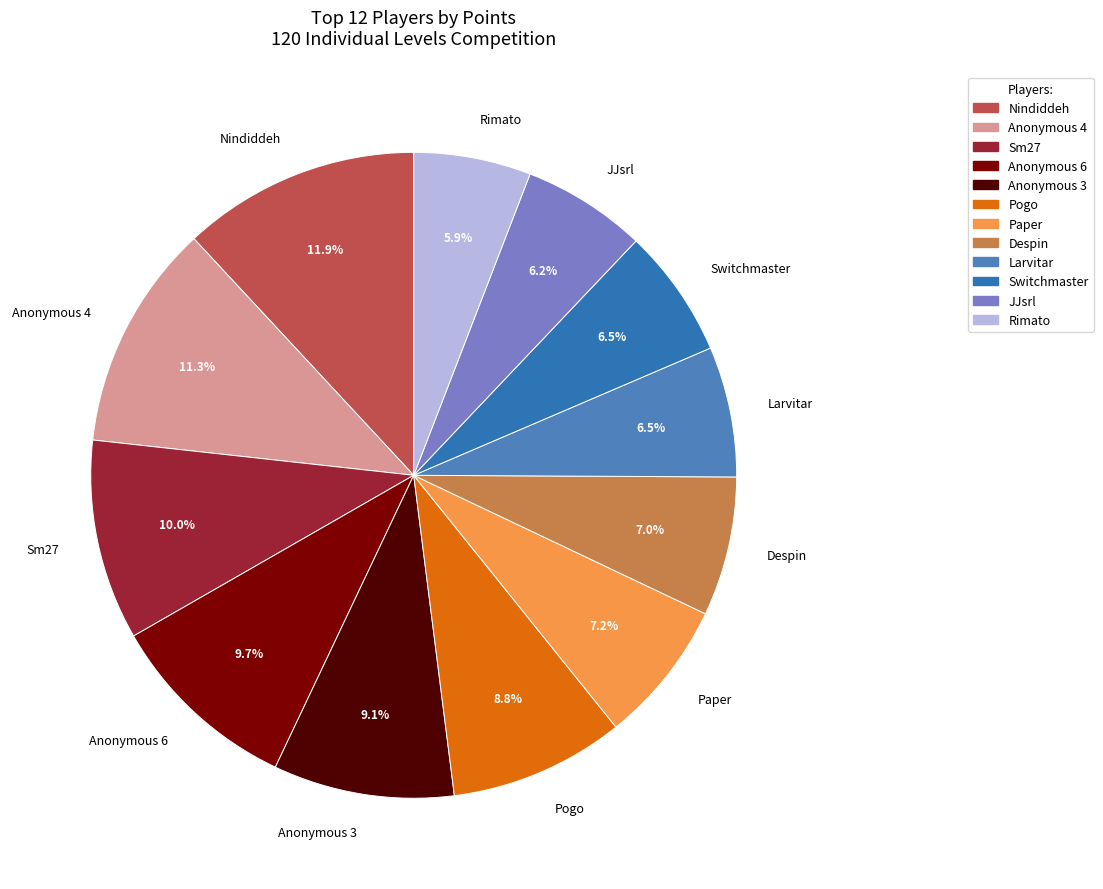

Count the number of slices in the pie.

12